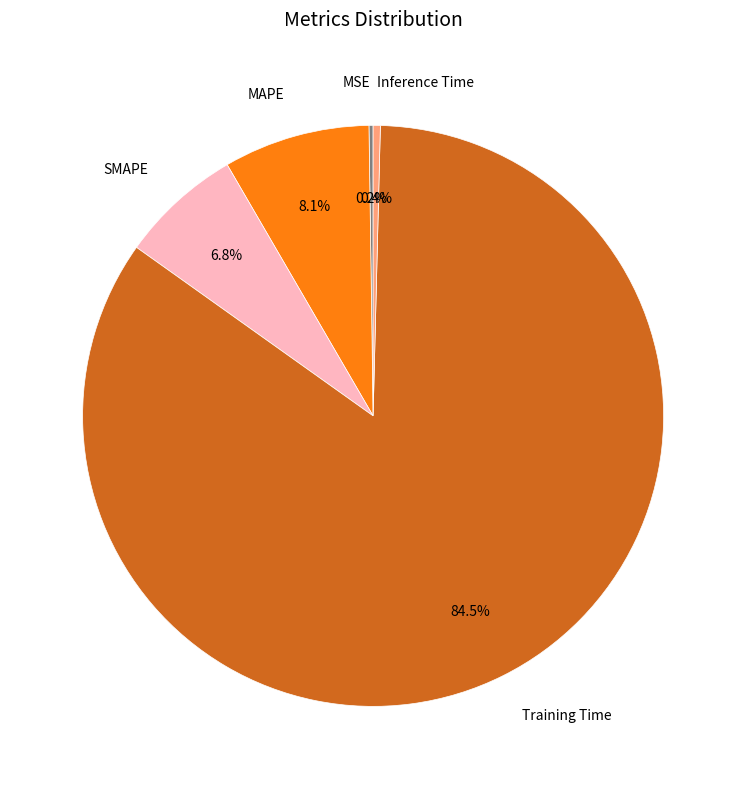

What is the largest slice in the pie chart?

Training Time